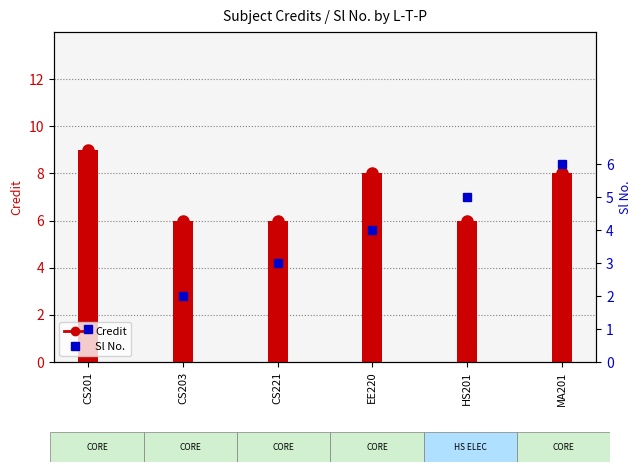

What is the ratio of the value at MA201 to the value at CS203?

1.3